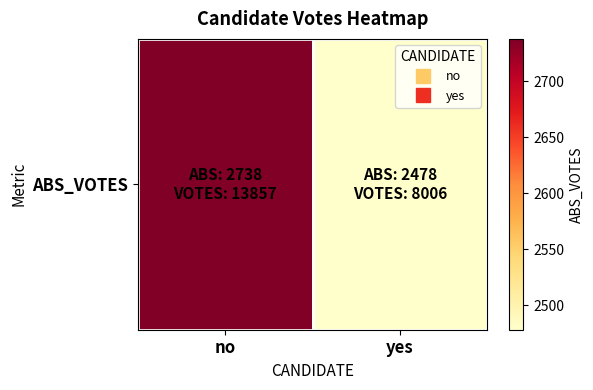

Approximately how many times larger is the value at no compared to yes?

1.1